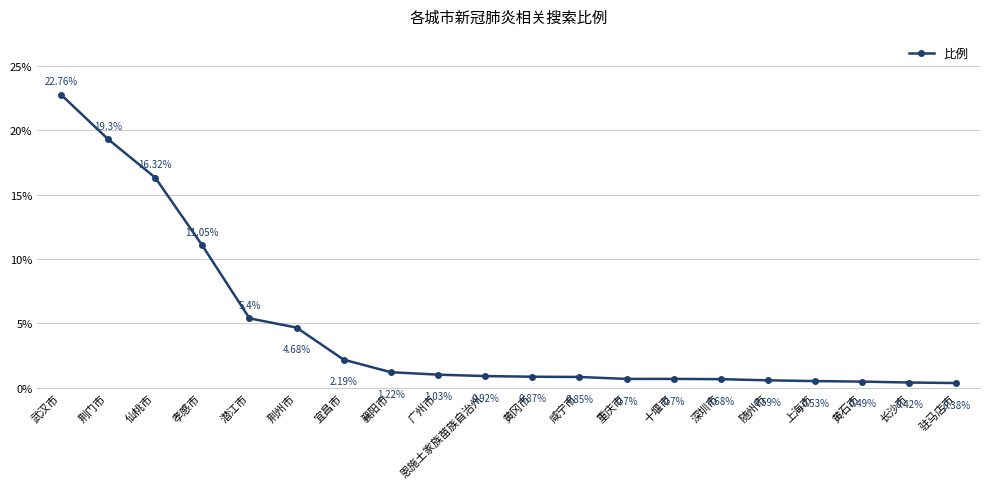

What is the difference between the values at 广州市 and 黄冈市?

0.2